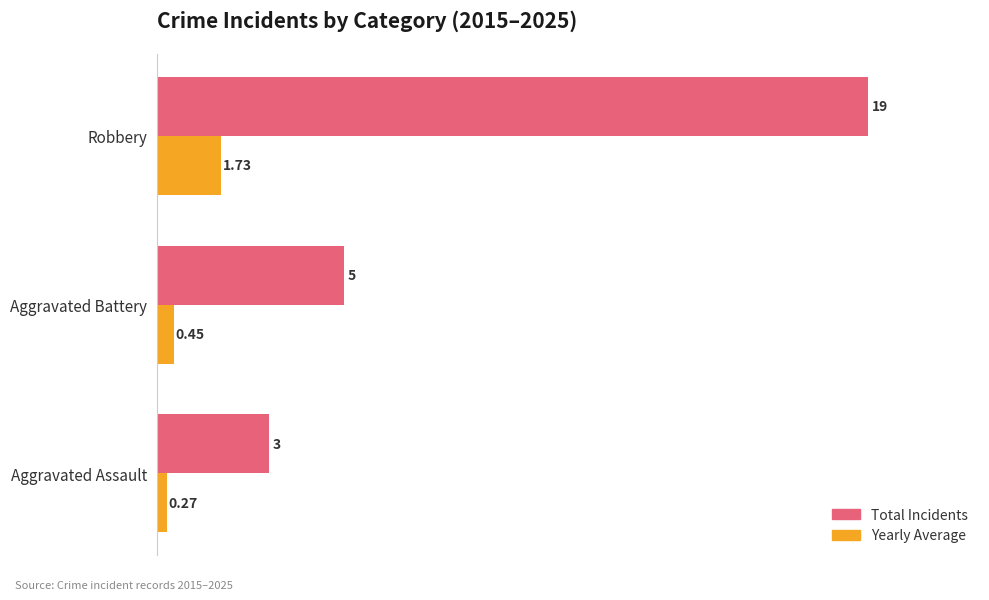

List the series in order of their peak value, lowest first.

Yearly Average, Total Incidents